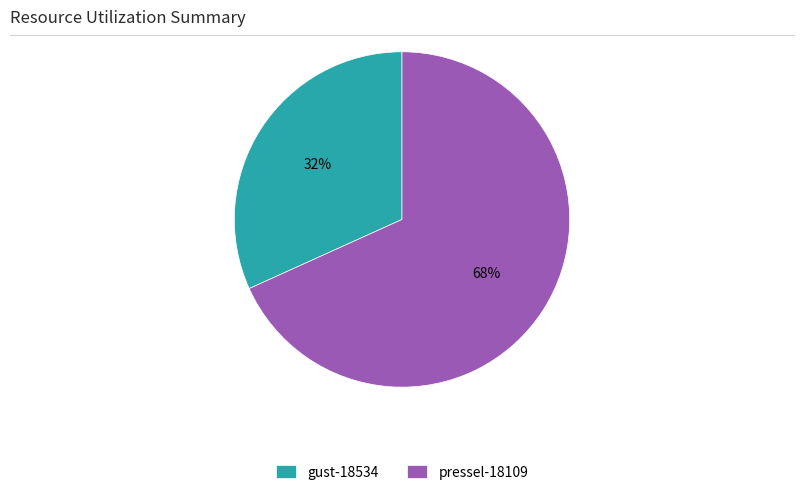

Between gust-18534 and pressel-18109, which is larger?

pressel-18109